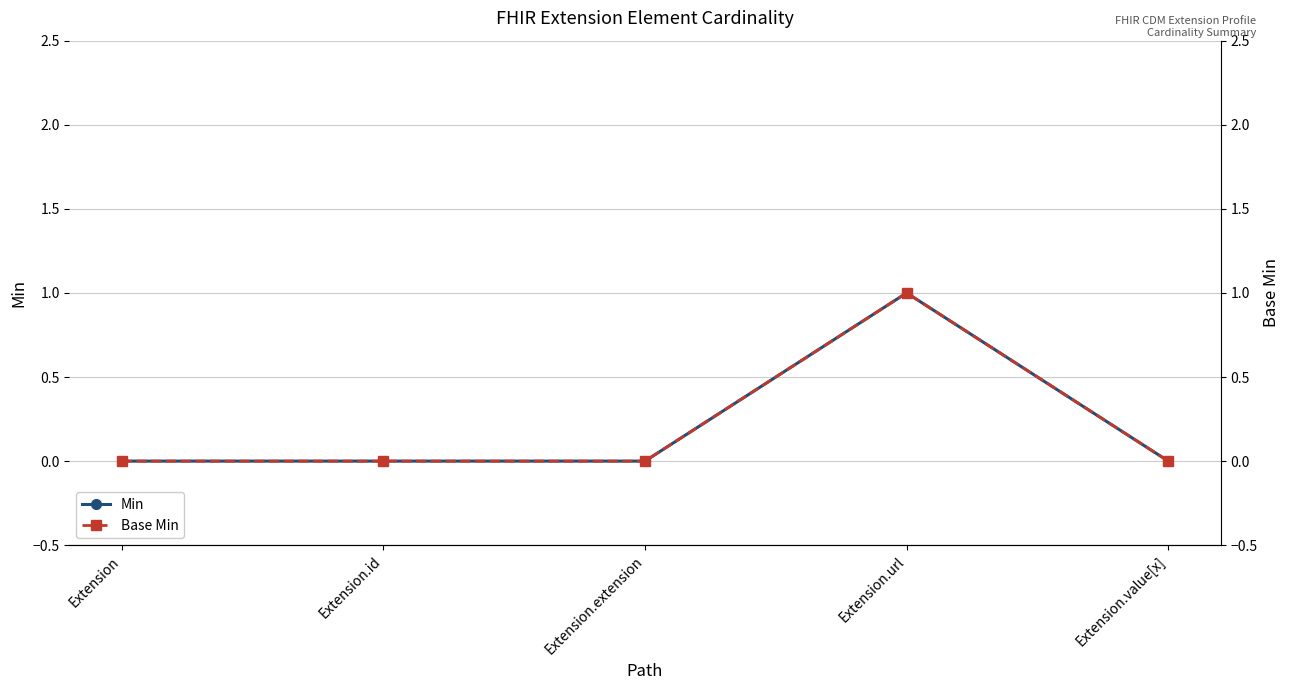

At which category does the chart reach its minimum across all series?

Extension